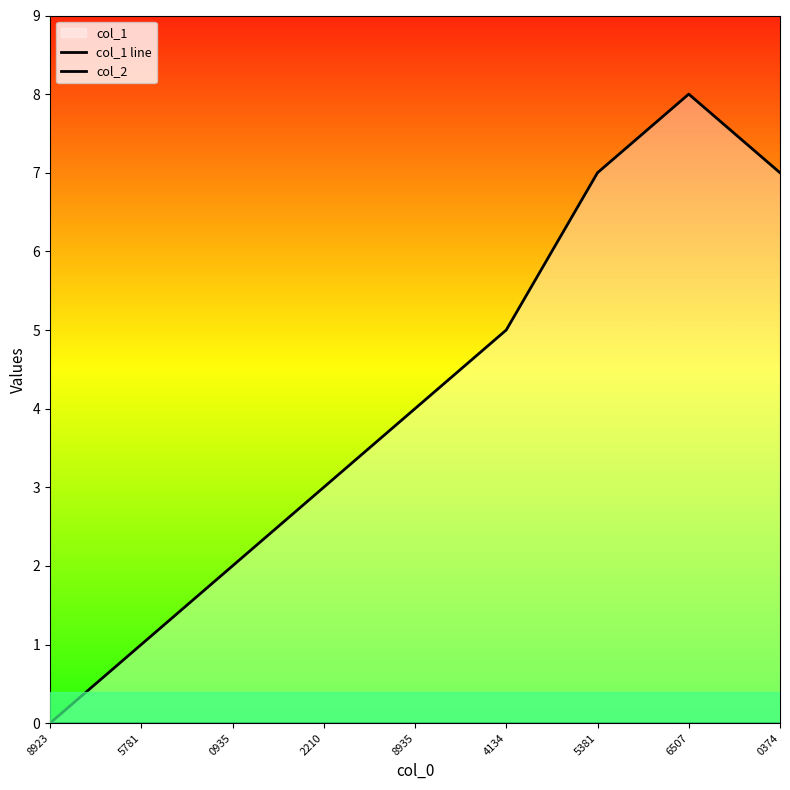

At which label does col_1 line reach its peak?

6507